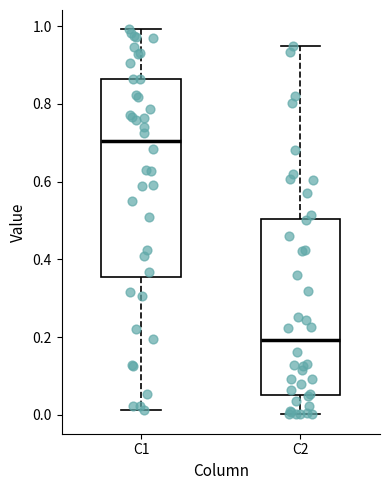

Where does the lower whisker of the box for C2 end on the y-axis? The values are not printed on the chart, so give them approximately, as read against the axis.

0.00